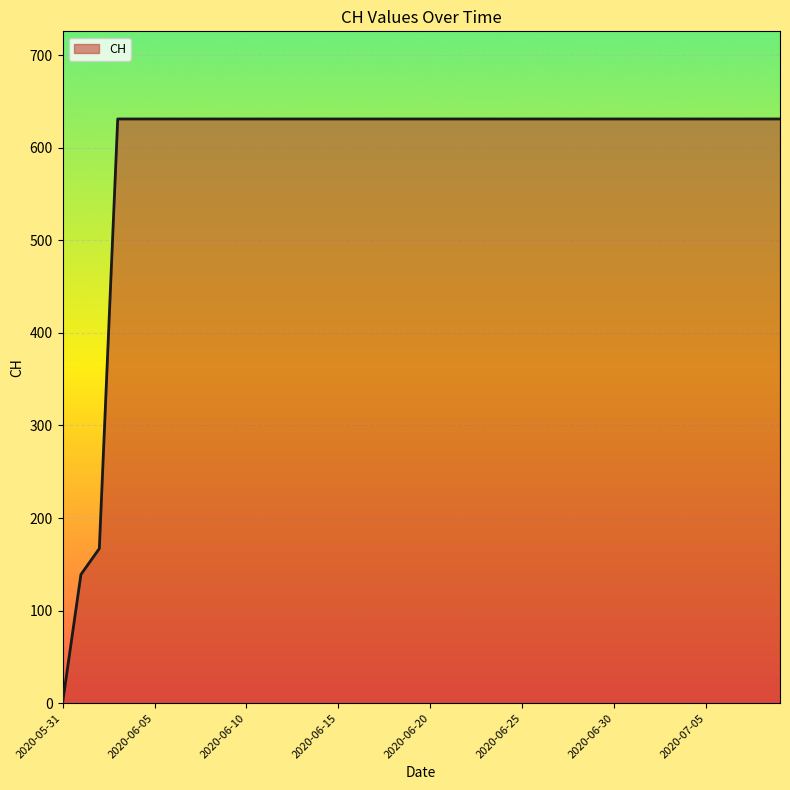

True or false: there are more than 2 points higher than both neighbors.

False